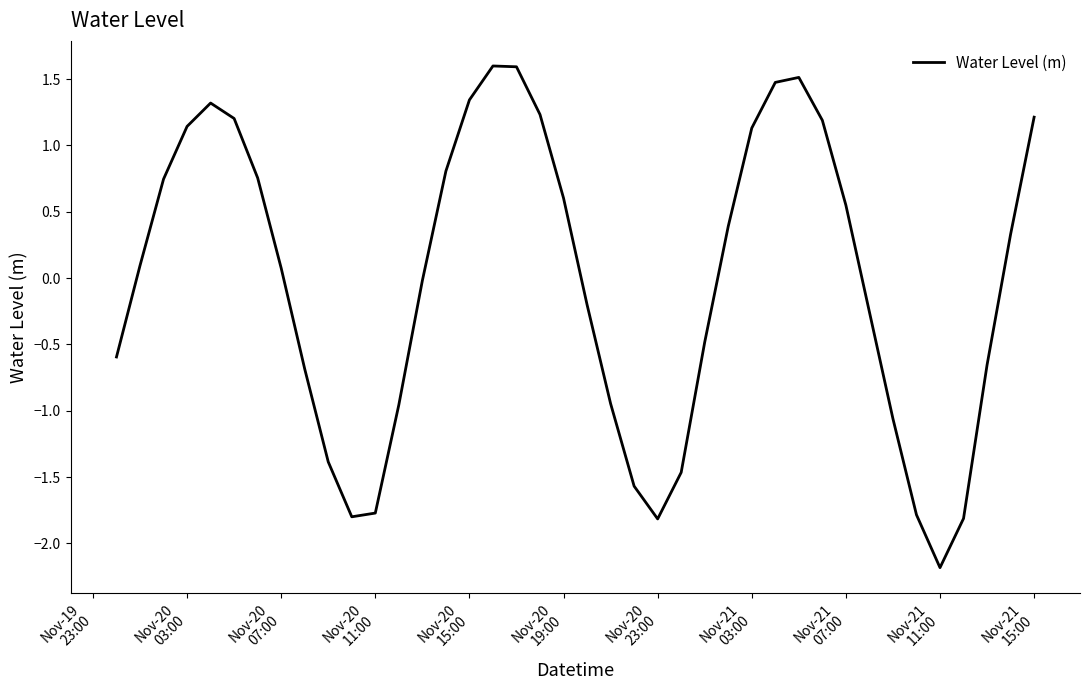

What is the difference between the maximum and minimum values?

3.8